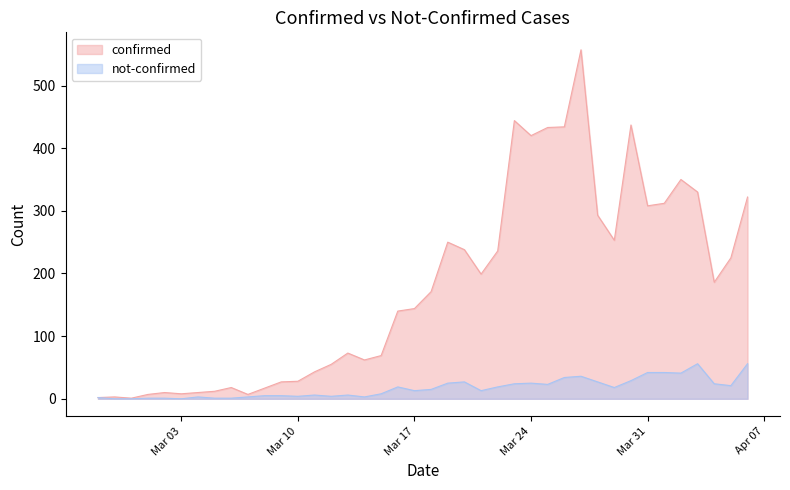

Reading left to right, what are all the values shown in this chart?

confirmed: 2	3	1	7	10	8	10	12	18	7	17	27	28	43	55	73	62	69	140	144	171	250	238	199	236	444	420	433	434	557	293	253	437	308	312	350	330	186	225	322
not-confirmed: 2	0	0	1	1	0	3	1	1	3	5	5	4	6	4	6	3	8	19	13	15	25	27	13	19	24	25	23	34	36	27	18	29	42	42	41	56	24	21	56